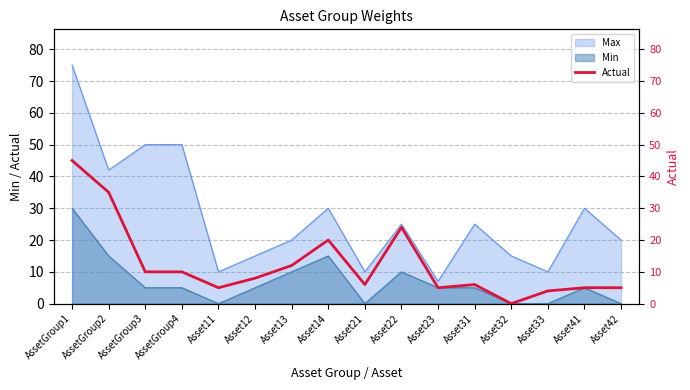

What is the label of the 13th point from the left?

Asset32